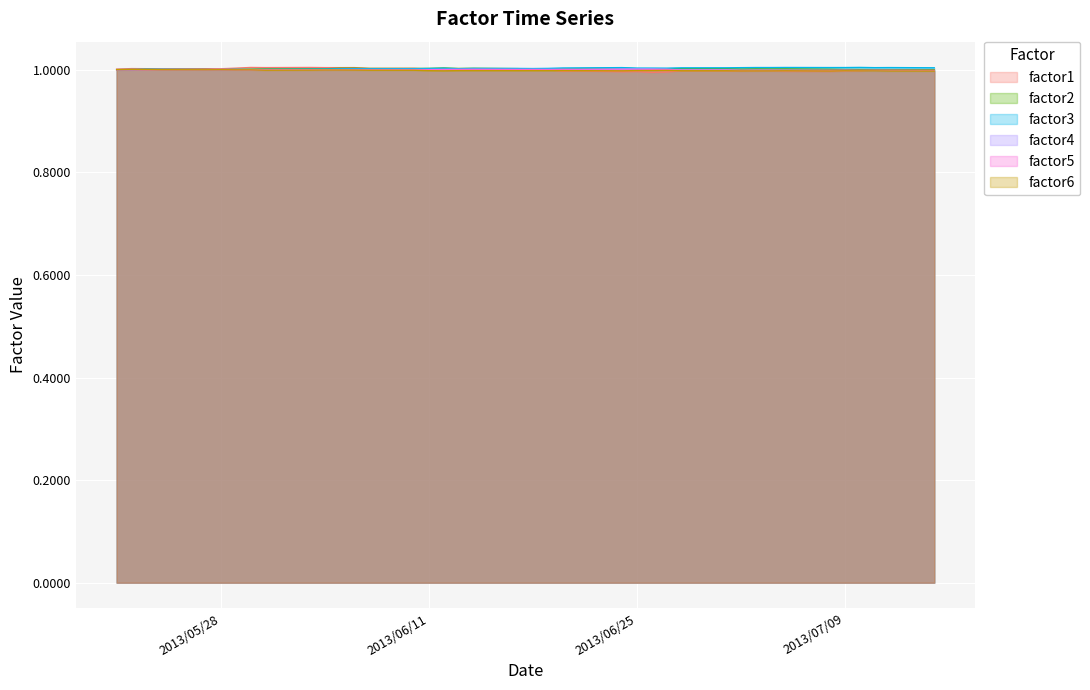

Which series has the largest range (max minus min)?

factor1